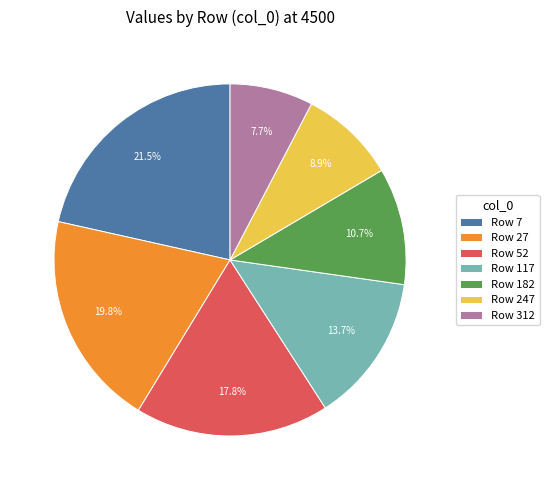

Between Row 7 and Row 52, which is larger?

Row 7